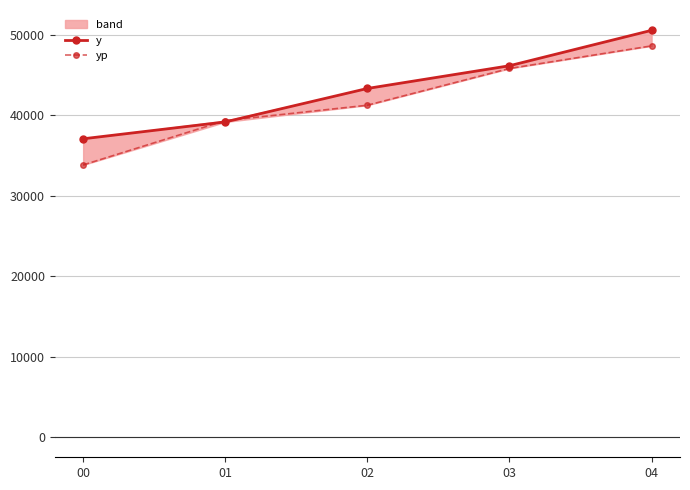

Reading left to right, extract all data points from this chart.

y: 37098.9	39195.9	43359.9	46187.9	50593.9
yp: 33845.5	39361.6	41274.8	45847.7	48660.0